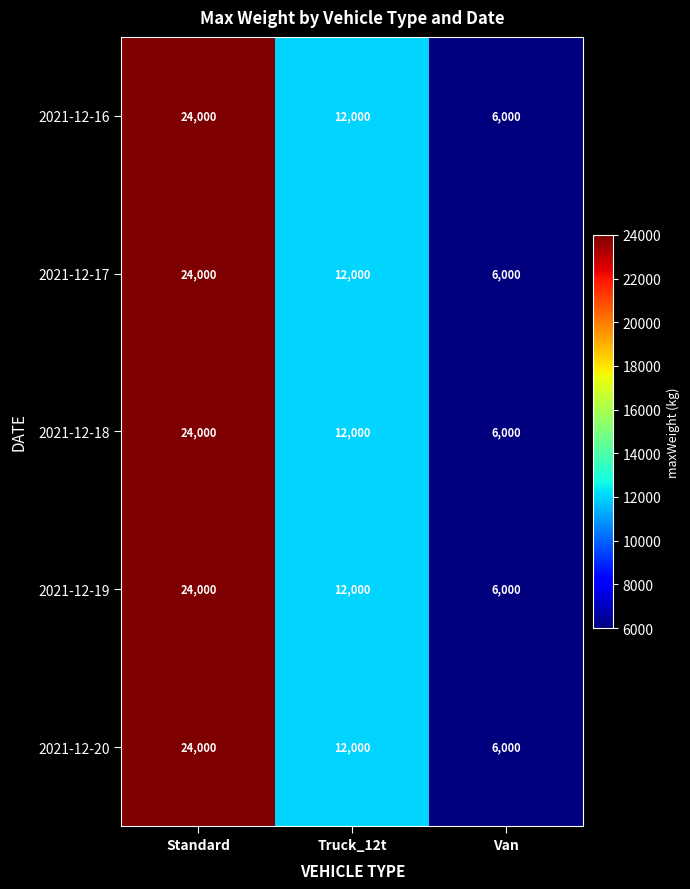

How many 2021-12-18 values are between 6000 and 24000?

3